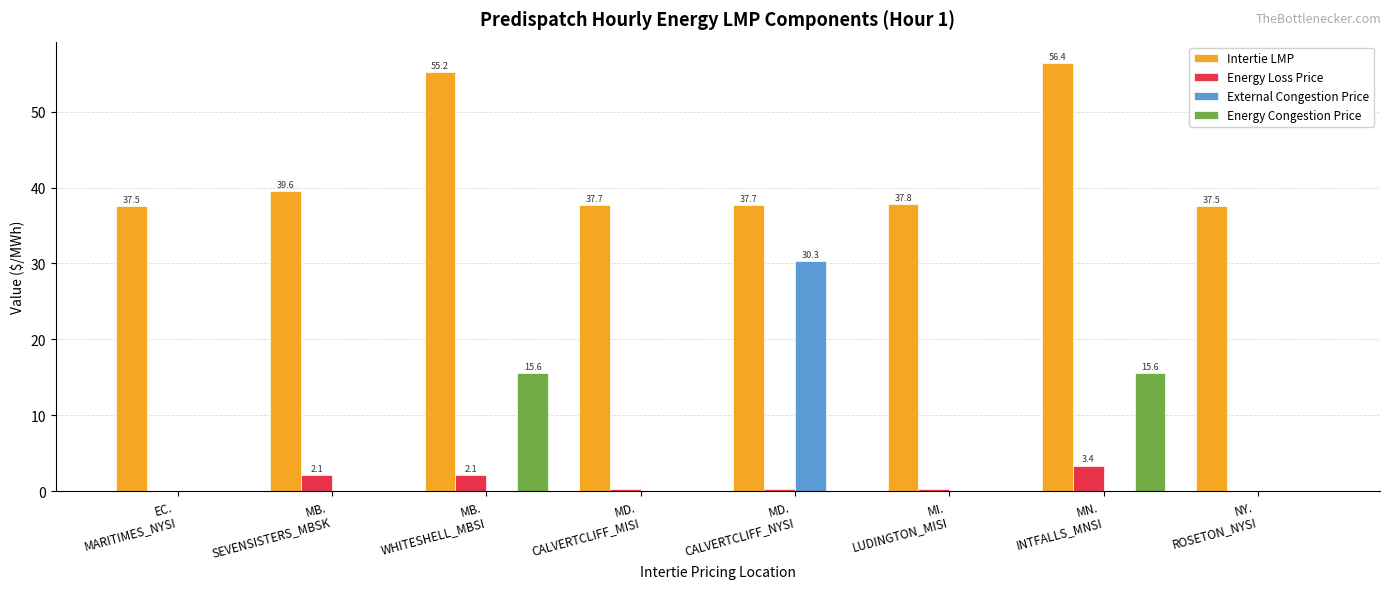

What is the maximum value for Energy Congestion Price?

15.6